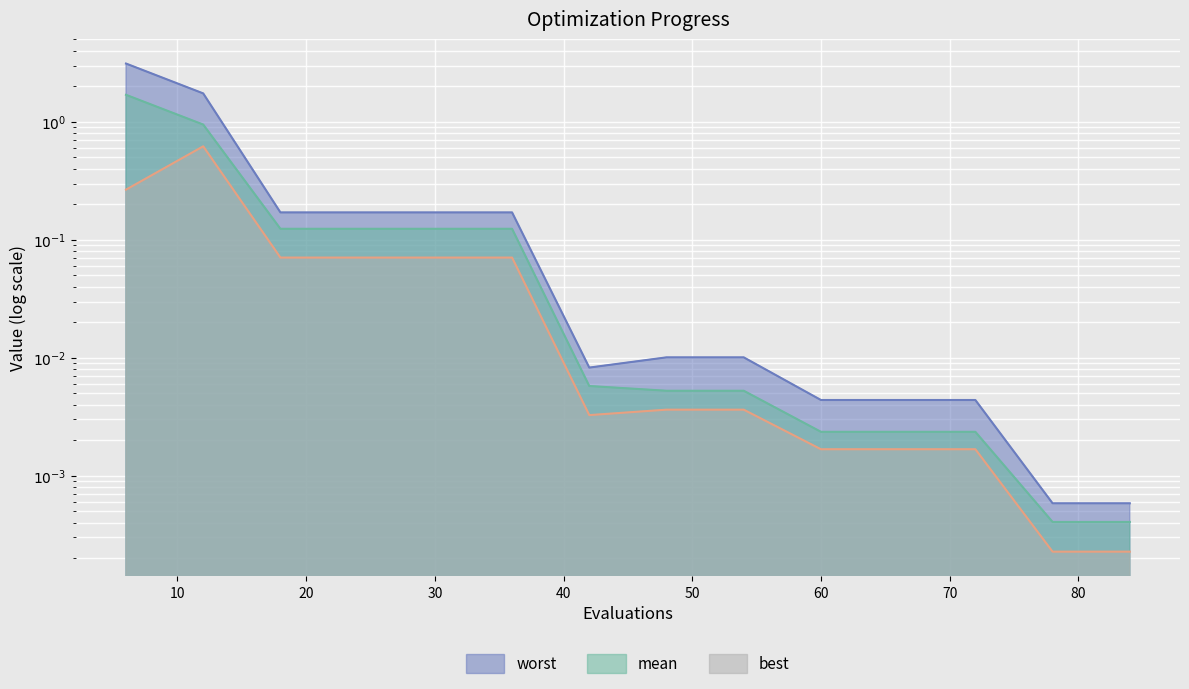

At how many categories does at least one series exceed 2?

1